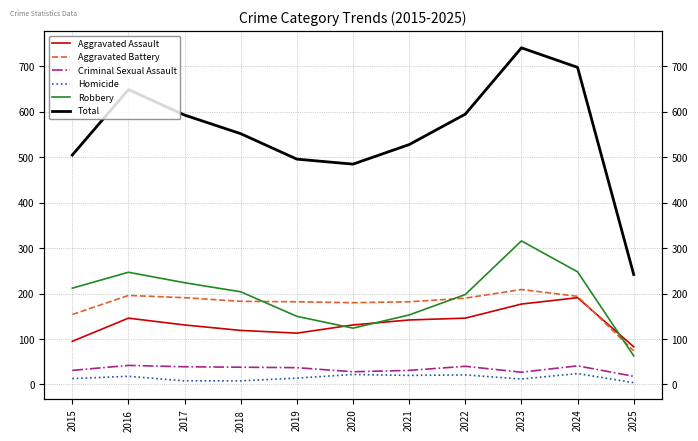

At which category is the sum across all series the highest?

2023